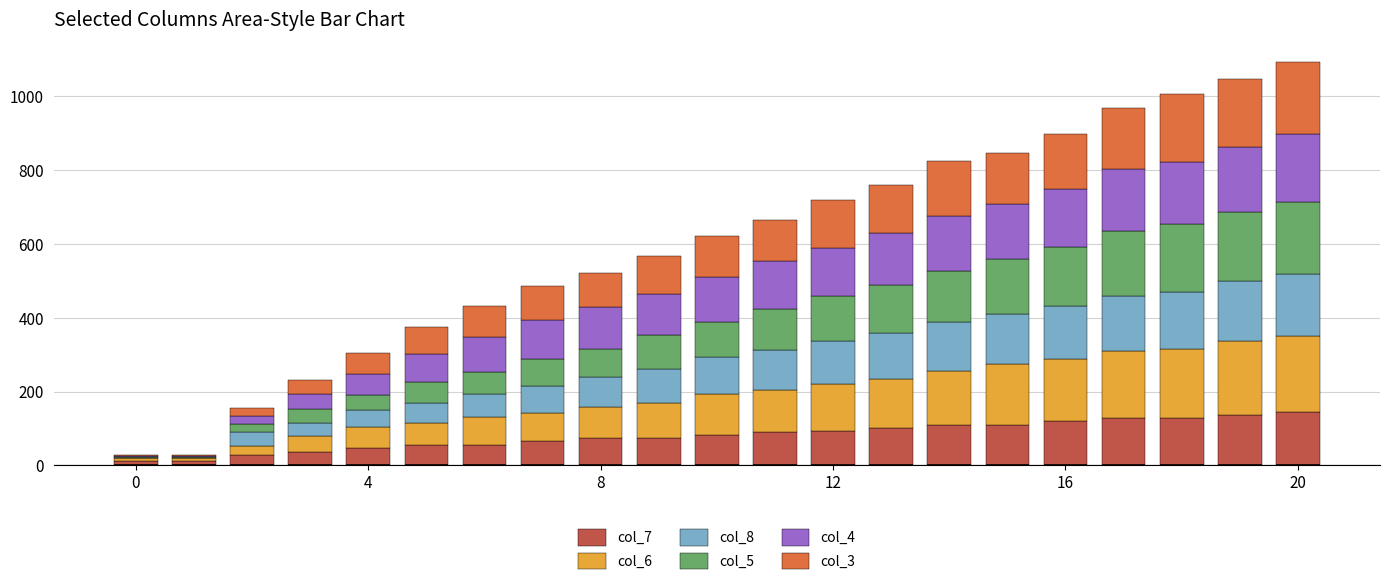

Are the bars grouped side by side (vs. stacked)?

No